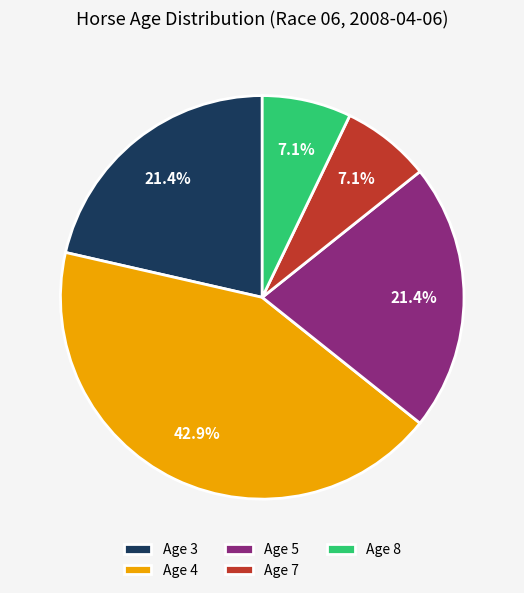

Approximately how many times larger is the value at Age 4 compared to Age 8?

6.0